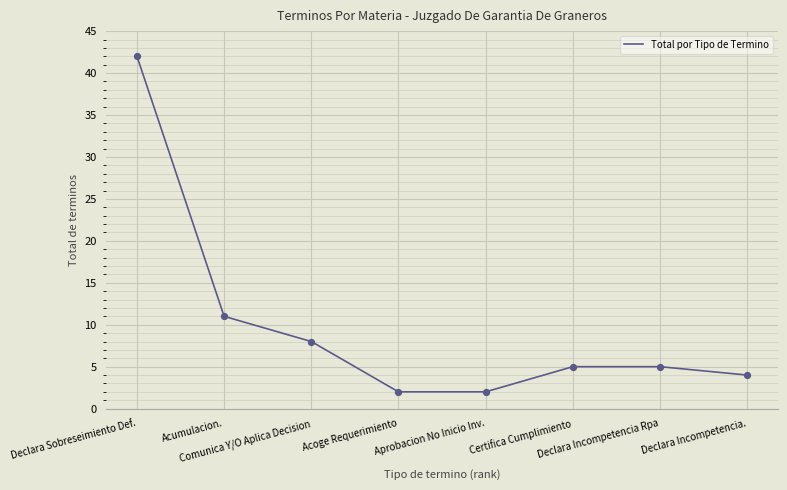

What is the change in value from Acumulacion. to Declara Incompetencia.?

-7